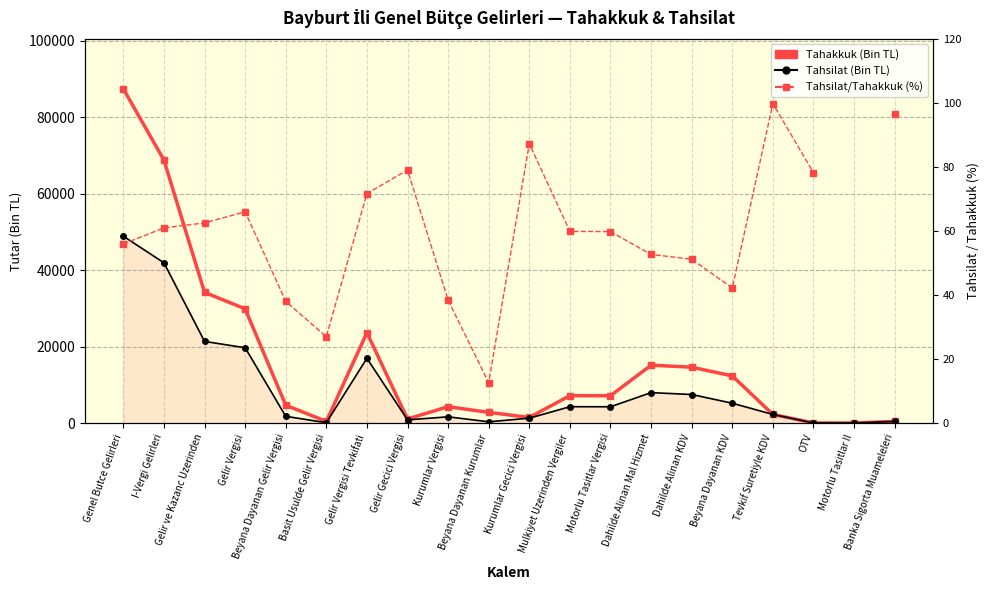

Count the number of data series in this chart.

3